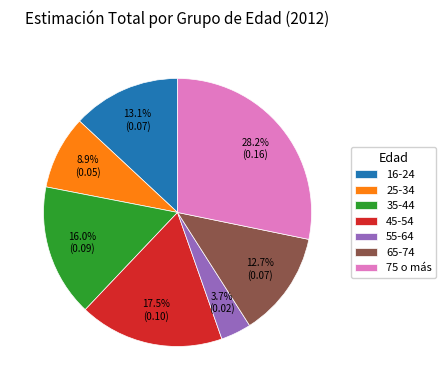

To the nearest percent, what is the average slice percentage?

14%